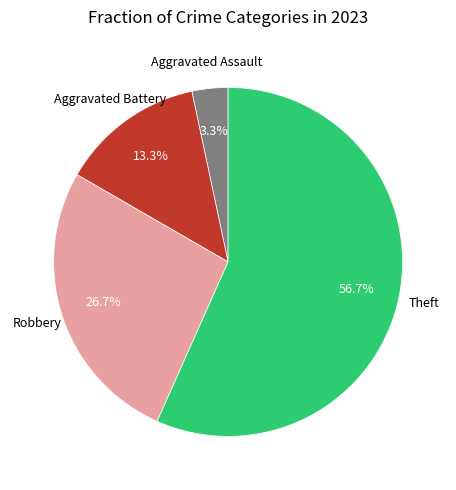

Is there any slice that represents more than half of the pie?

Yes